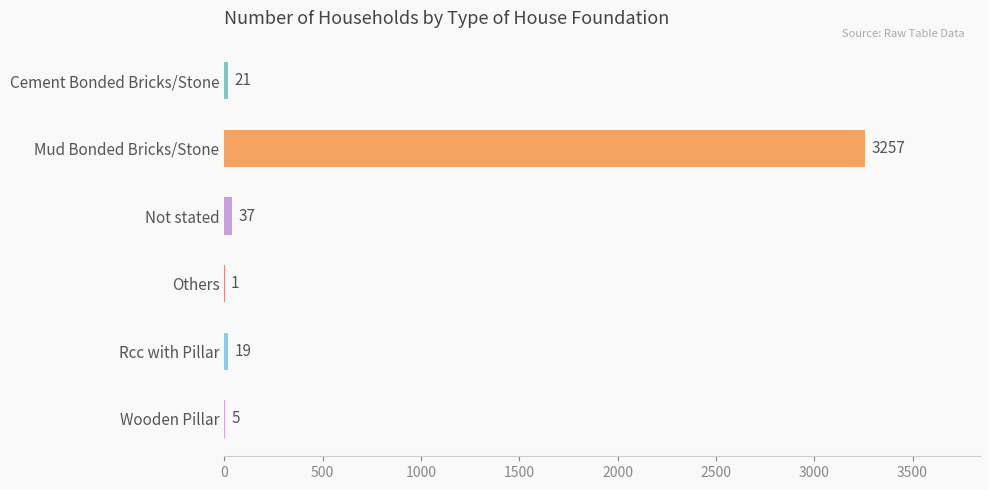

Which has a higher value, Cement Bonded Bricks/Stone or Not stated?

Not stated